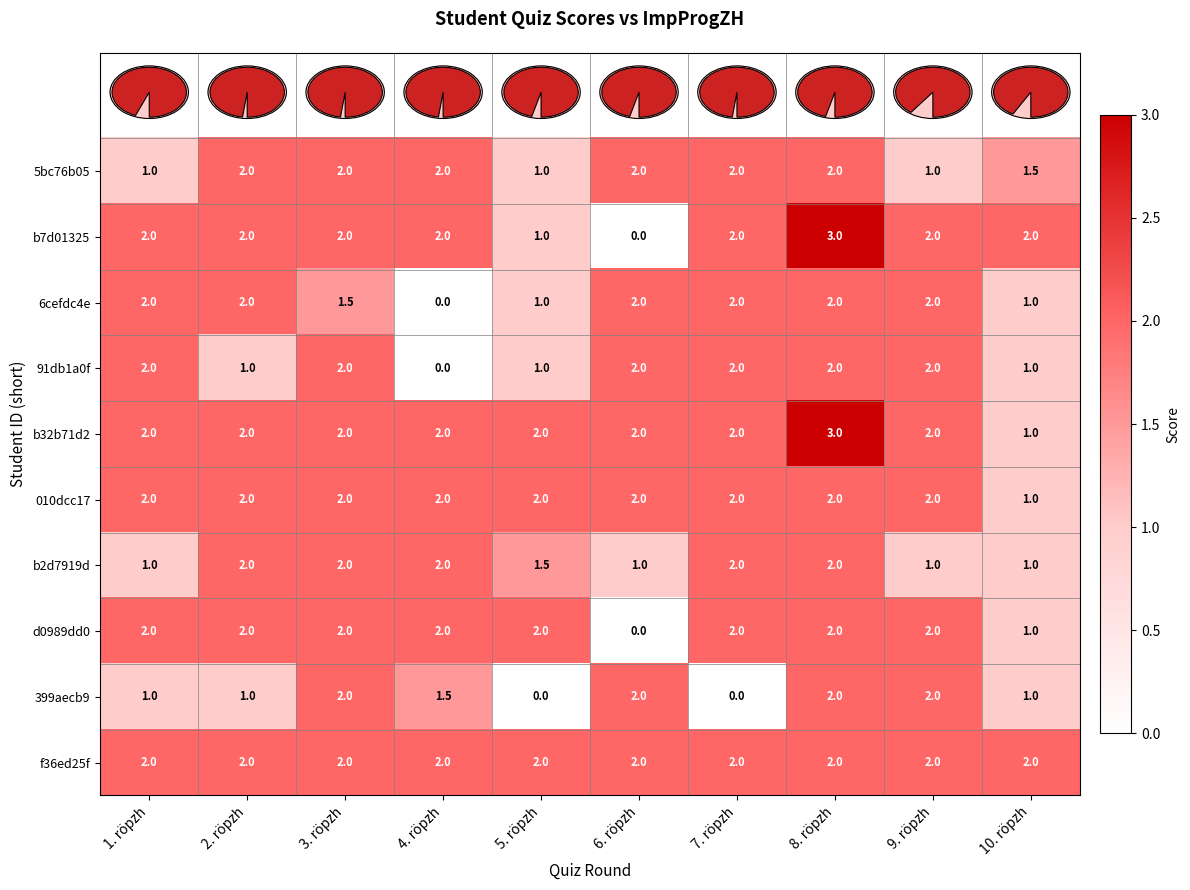

Which series has the largest range (max minus min)?

b7d01325